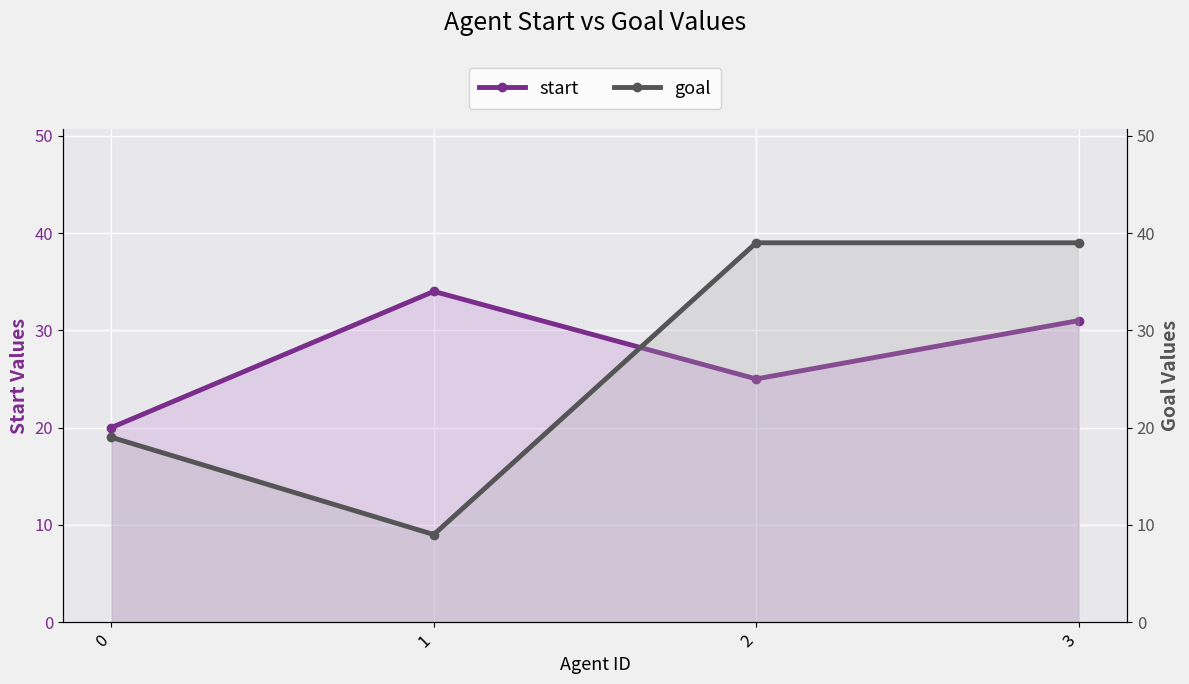

Is it true that goal equals 61 at 2?

False